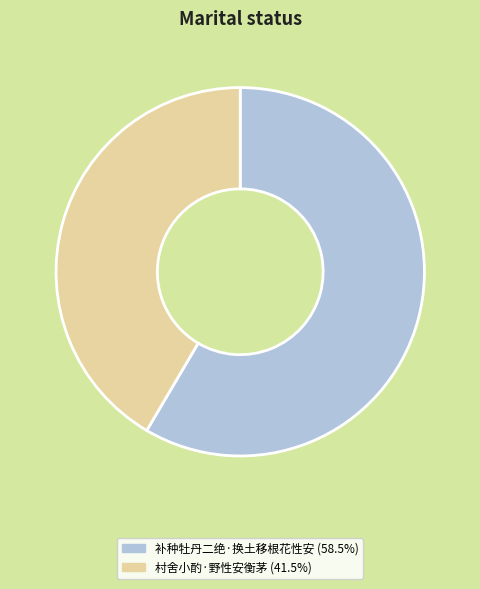

Combined, do 村舍小酌·野性安衡茅 and 补种牡丹二绝·换土移根花性安 account for over 50%?

Yes